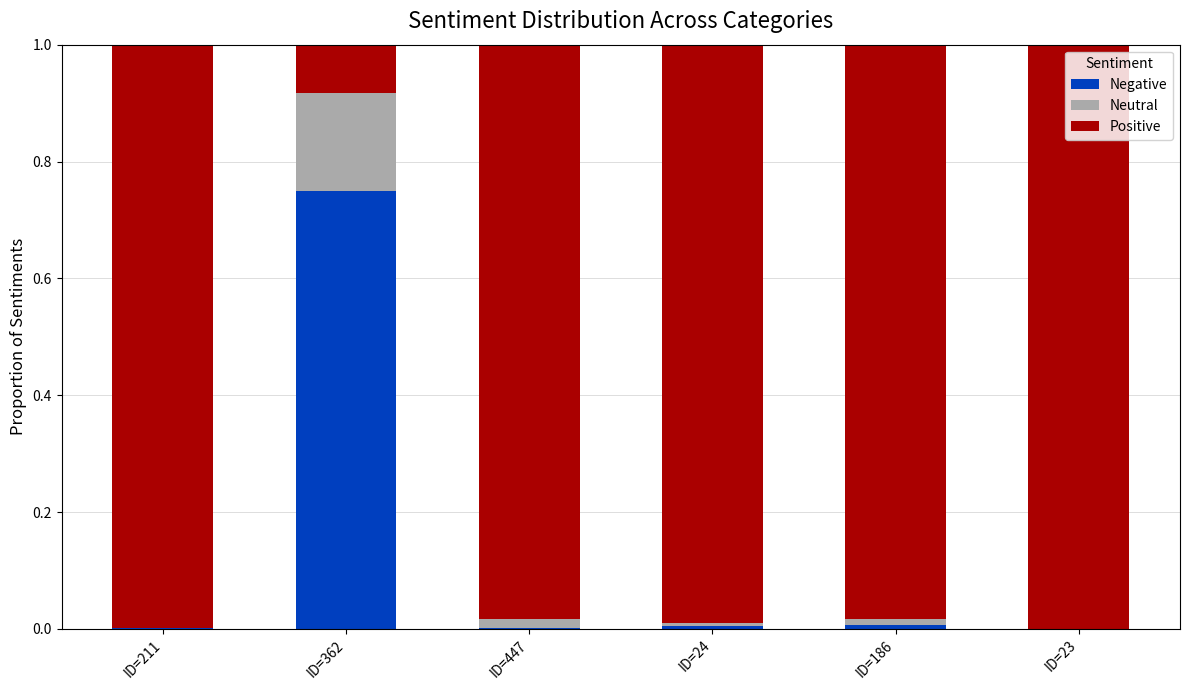

How many categories are shown in the chart?

6